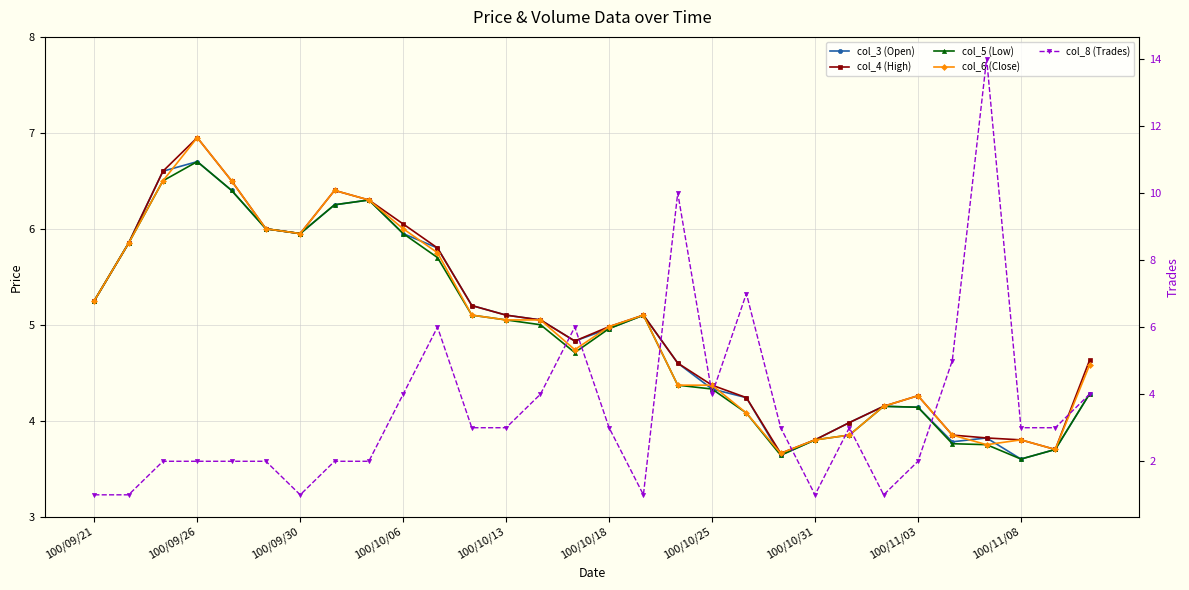

Rank the categories by col_8 (Trades) value from highest to lowest.

26, 17, 19, 10, 14, 25, 100/11/08, 13, 18, 29, 11, 12, 15, 20, 22, 27, 28, 100/09/30, 100/10/06, 100/10/13, 100/10/18, 100/10/31, 100/11/03, 24, 100/09/21, 100/09/26, 100/10/25, 16, 21, 23